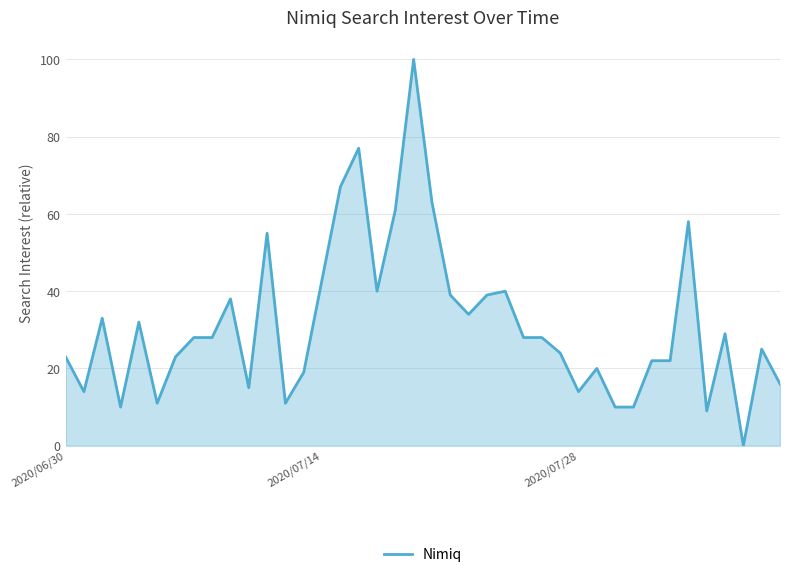

What is the greatest value displayed?

100